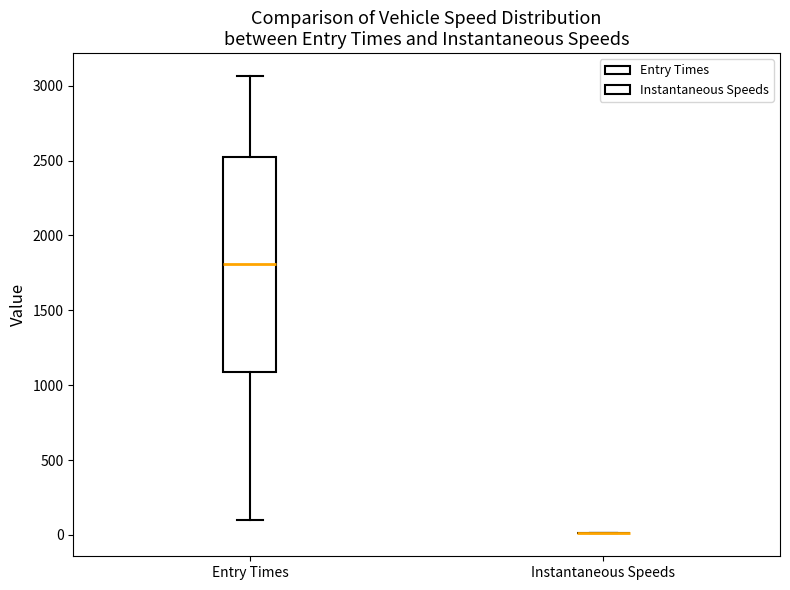

Comparing the boxes themselves (not the whiskers), which one is the tallest?

Entry Times